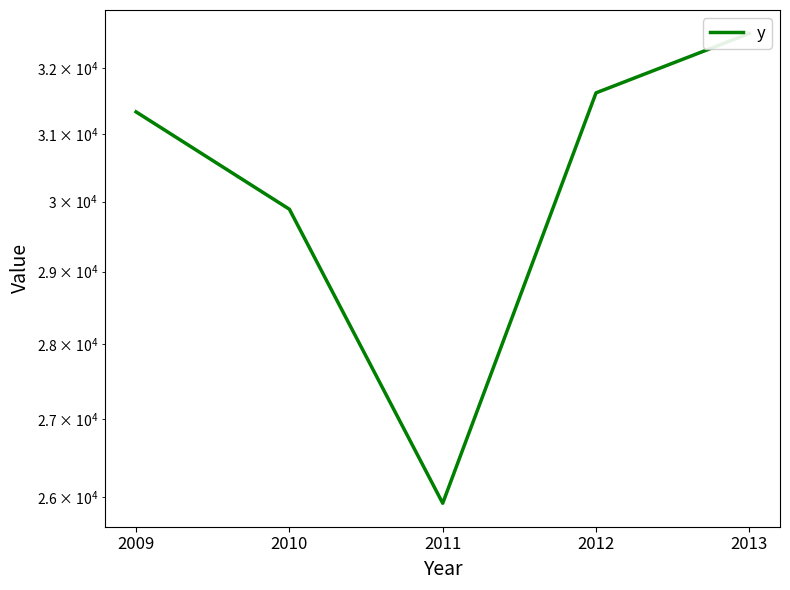

What is the minimum value shown in the chart?

25925